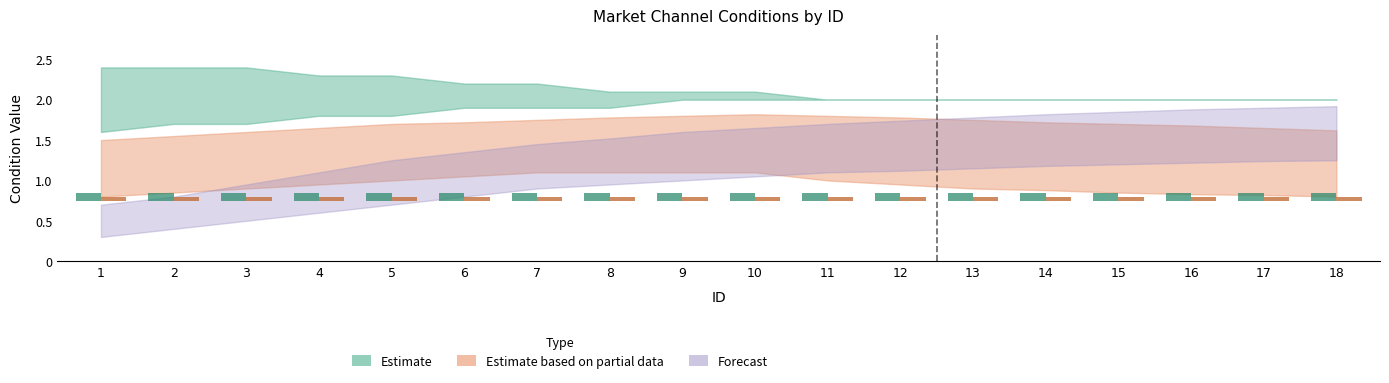

Rank the categories by logic_group value from lowest to highest.

1, 2, 3, 4, 5, 6, 7, 8, 9, 10, 11, 12, 13, 14, 15, 16, 17, 18